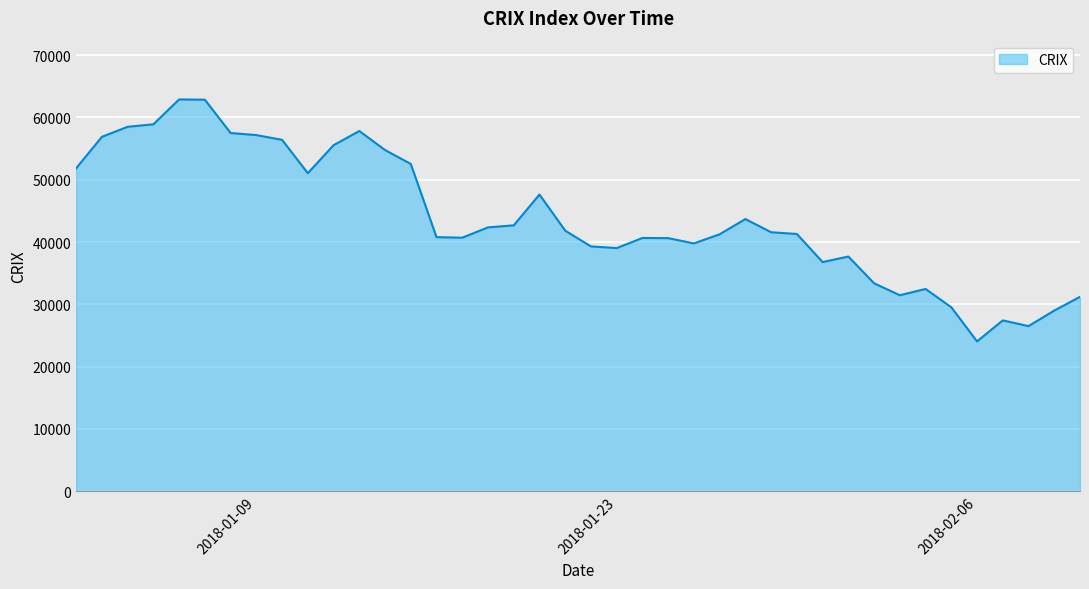

What is the minimum value shown in the chart?

24039.1